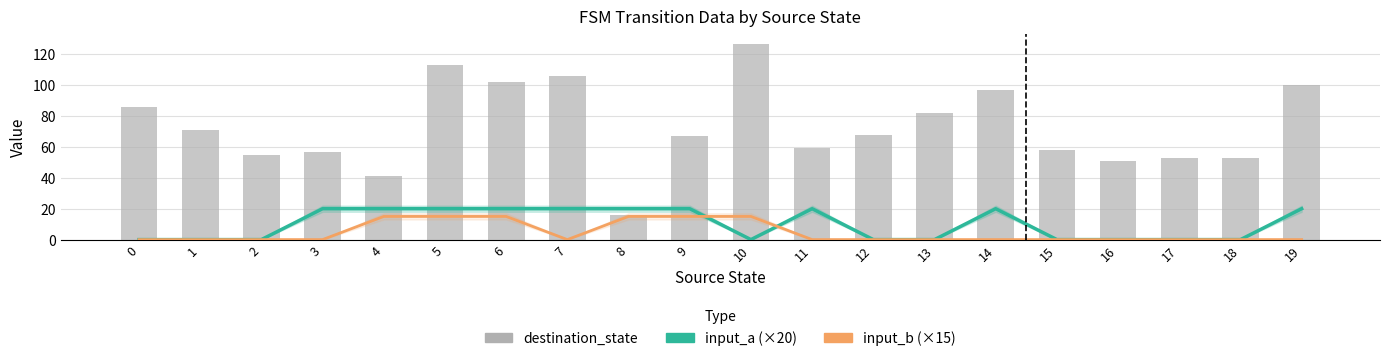

What is the average value of the input_a (×20) series?

10